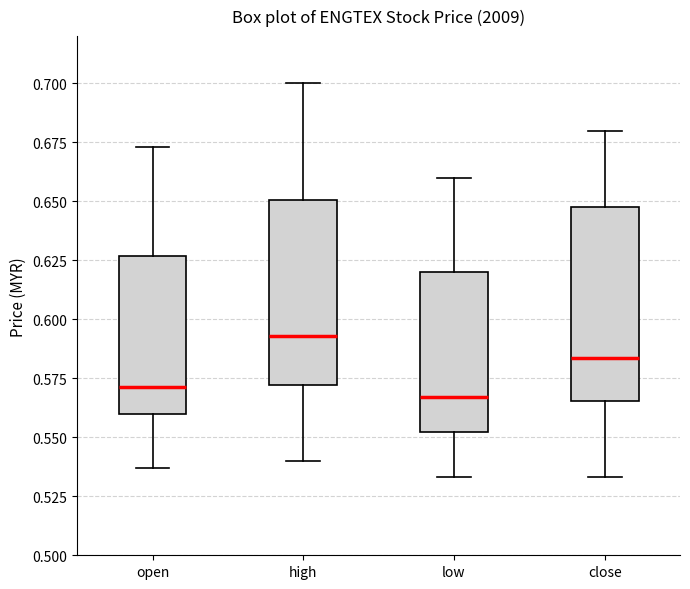

Reading left to right, read every box against the y-axis: the position of its median line, the range the box covers, and the ends of its whiskers. The values are not printed on the chart, so give them approximately, as read against the axis.

open: median 0.570, box 0.560 to 0.625, whiskers 0.535 to 0.675
high: median 0.595, box 0.570 to 0.650, whiskers 0.540 to 0.700
low: median 0.565, box 0.550 to 0.620, whiskers 0.535 to 0.660
close: median 0.585, box 0.565 to 0.650, whiskers 0.535 to 0.680